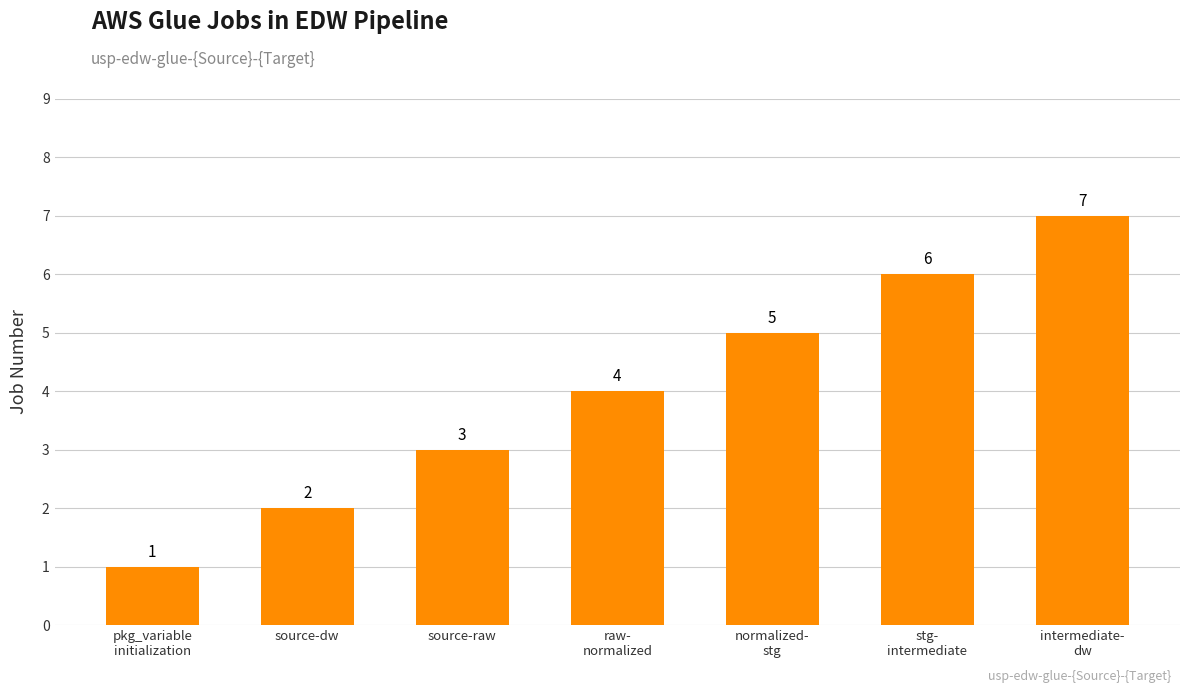

Is it true that the value at raw-
normalized is 4?

True